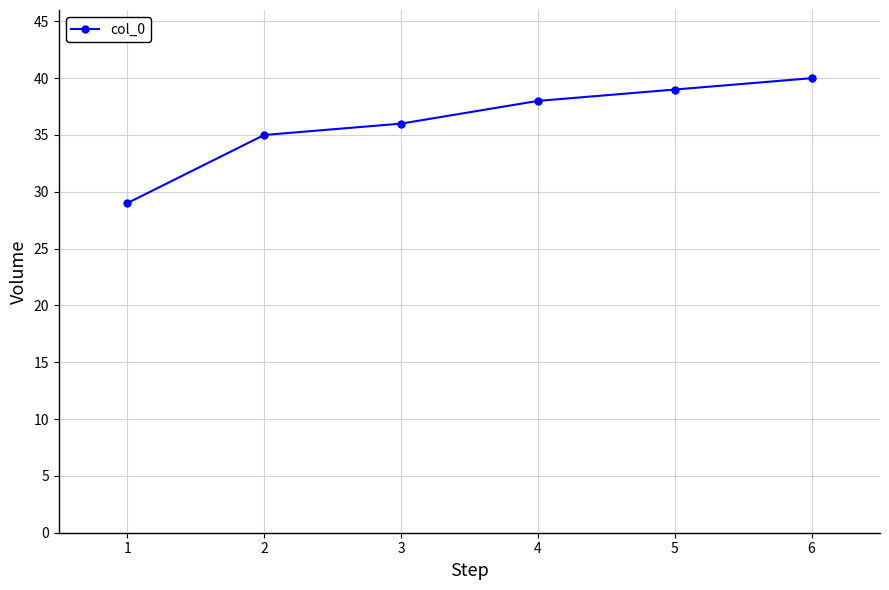

Does the chart have visible grid lines?

Yes